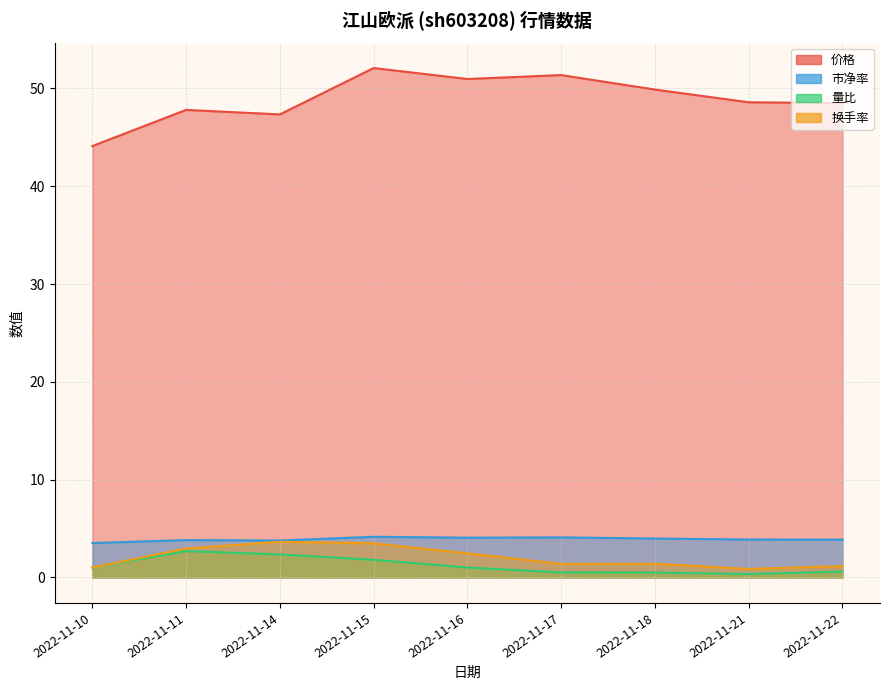

What are all the series names shown in the legend?

价格, 市净率, 量比, 换手率